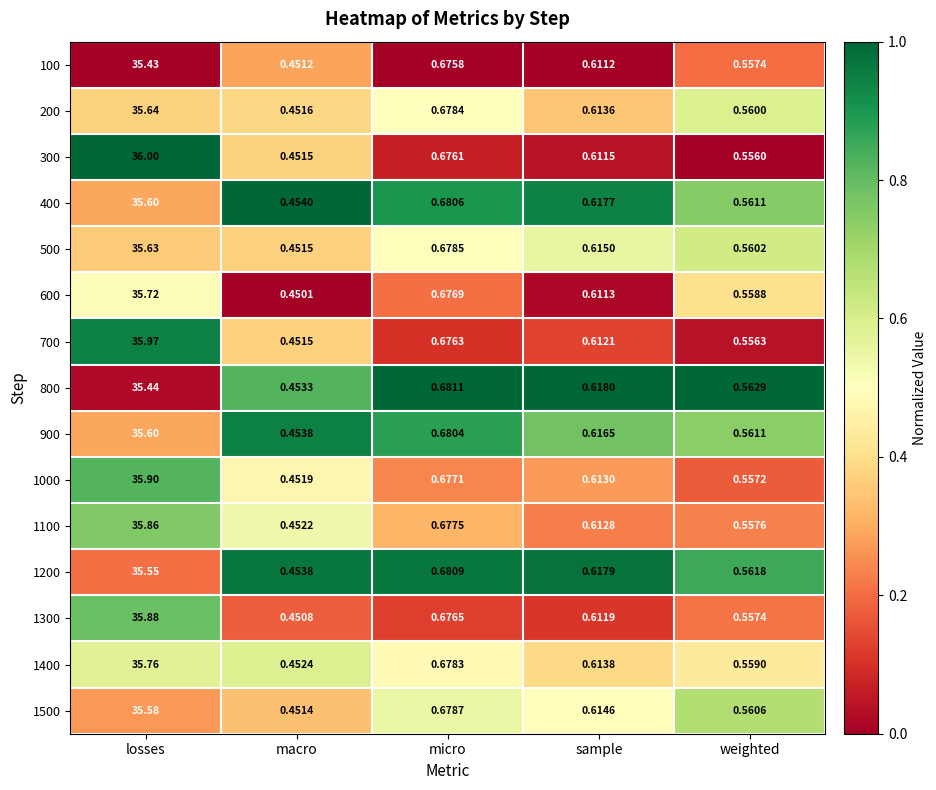

What is the difference between the highest and lowest values at macro?

0.0